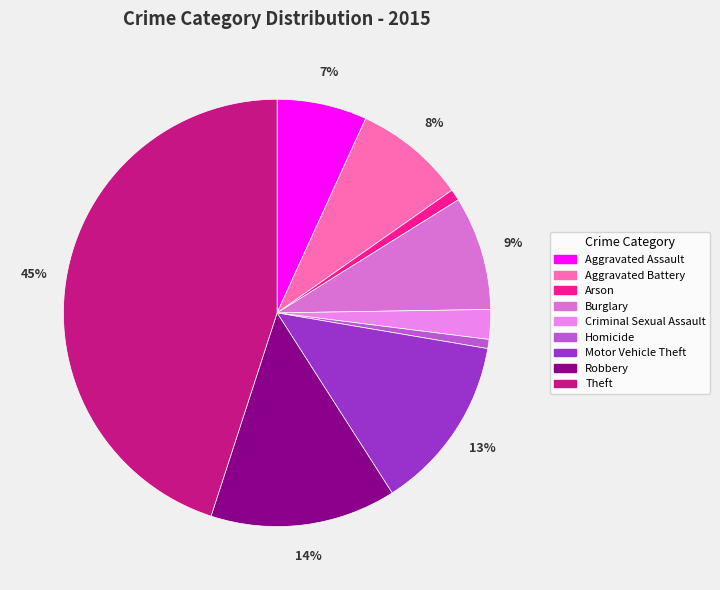

Count the number of slices in the pie.

9